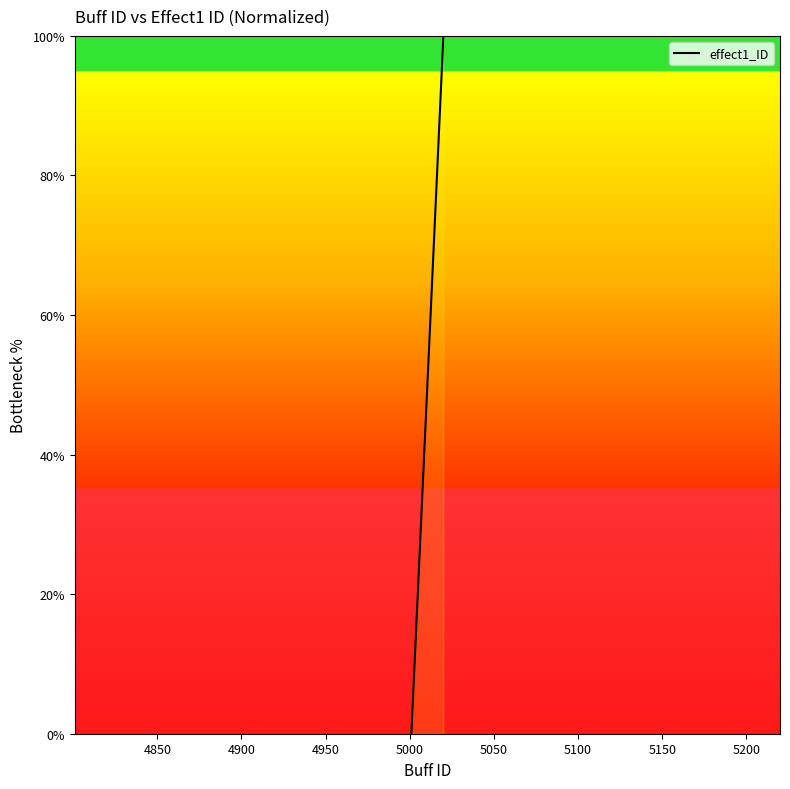

What is the difference between the maximum and minimum values?

100.0